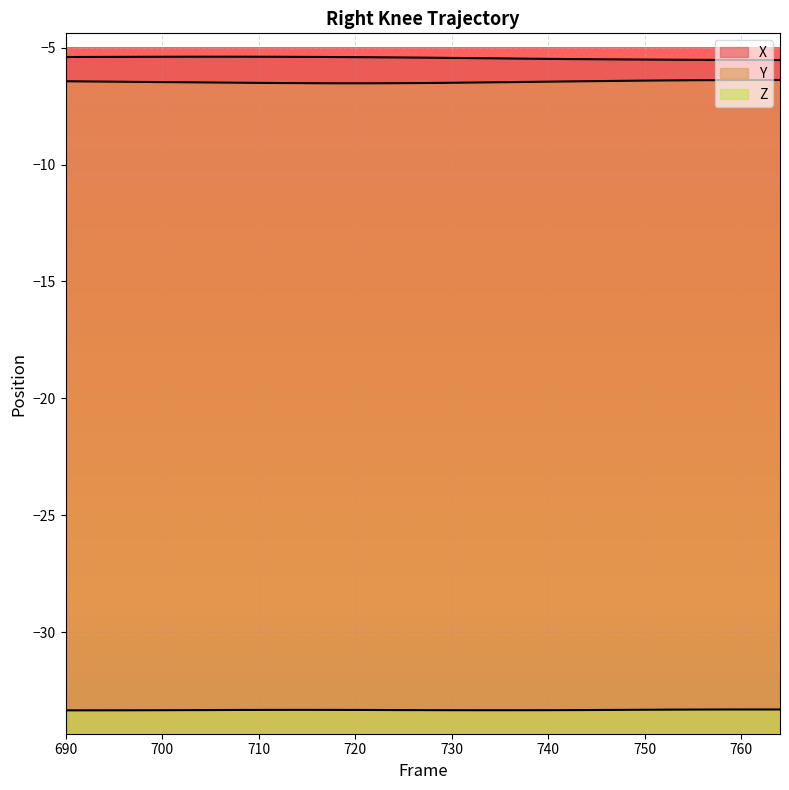

In Y, how many points are lower than both neighbors (excluding endpoints)?

1